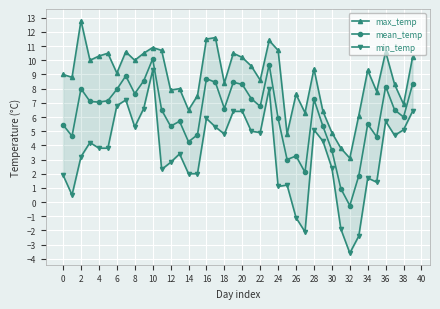

List the series in order of their peak value, highest first.

max_temp, mean_temp, min_temp